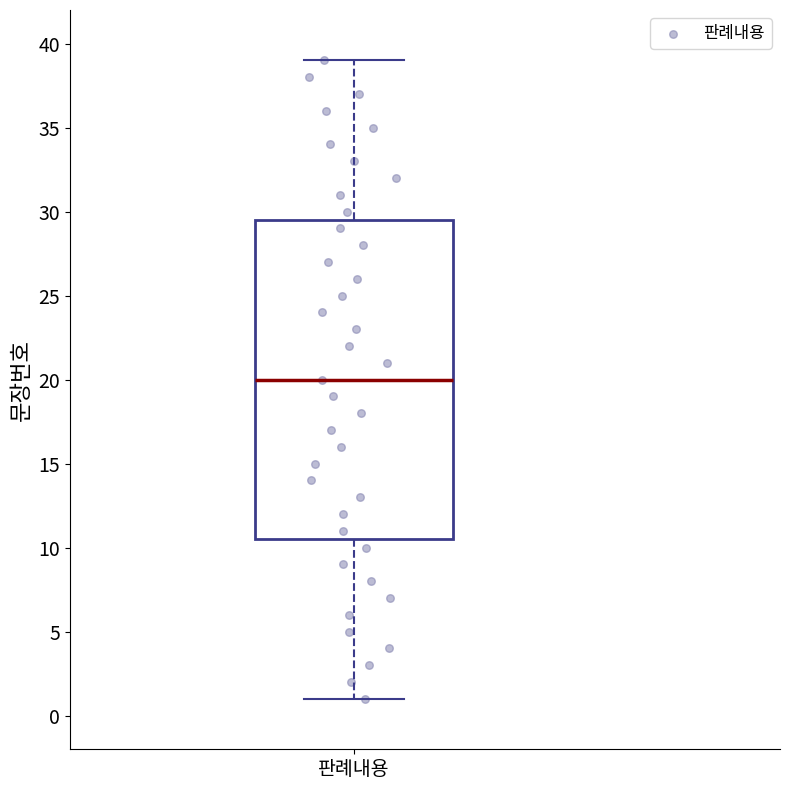

Where does the median line of the box for 판례내용 sit on the y-axis? The values are not printed on the chart, so give them approximately, as read against the axis.

20.0